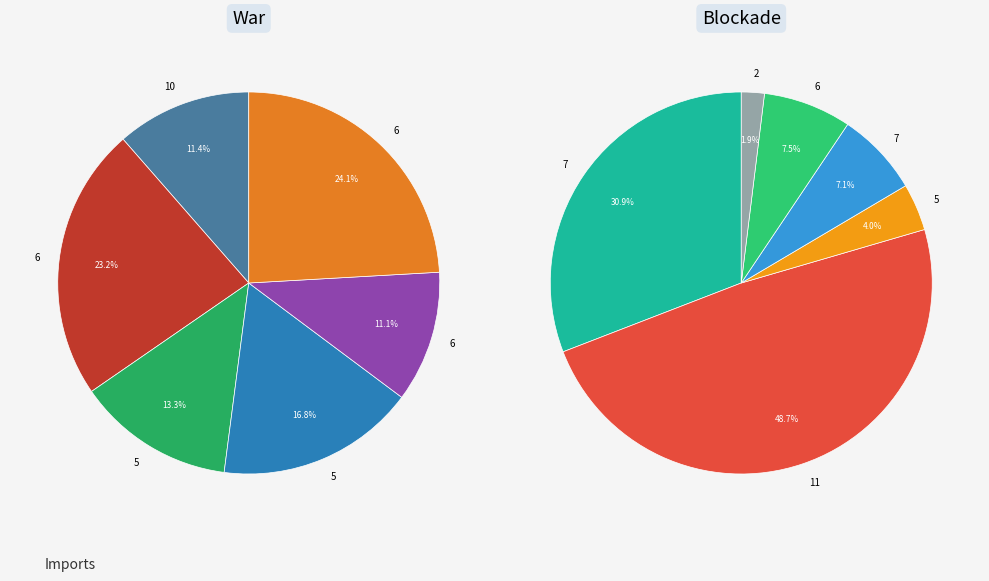

How many segments does this pie chart have?

12